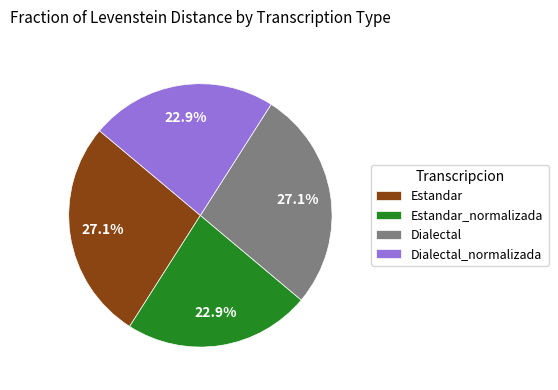

Approximately how many times larger is the value at Estandar compared to Dialectal?

1.0